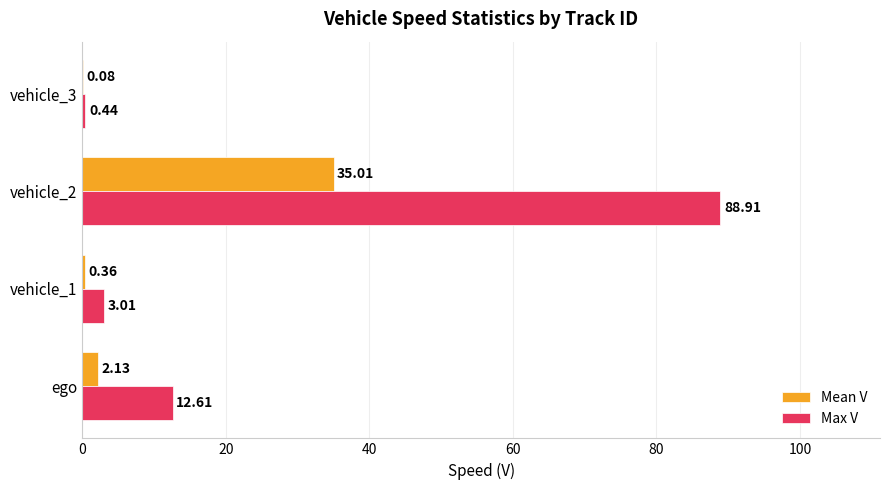

What is the sum of all Max V values?

105.0